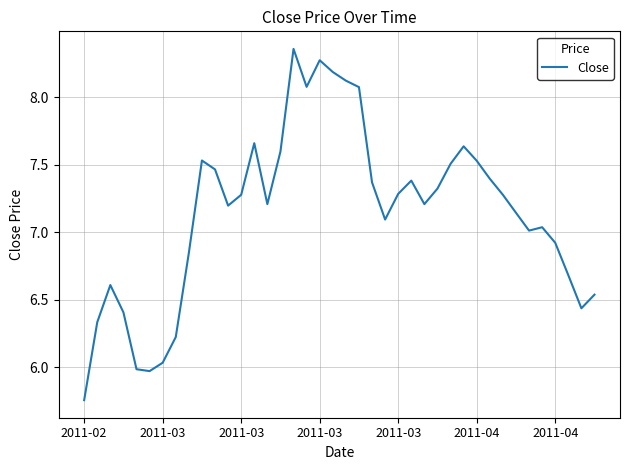

What is the difference between the maximum and minimum values?

2.6